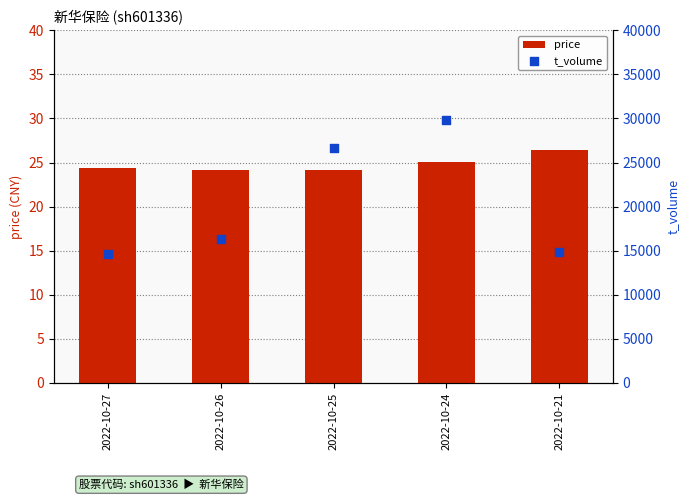

Which series has the widest spread of Y values?

t_volume